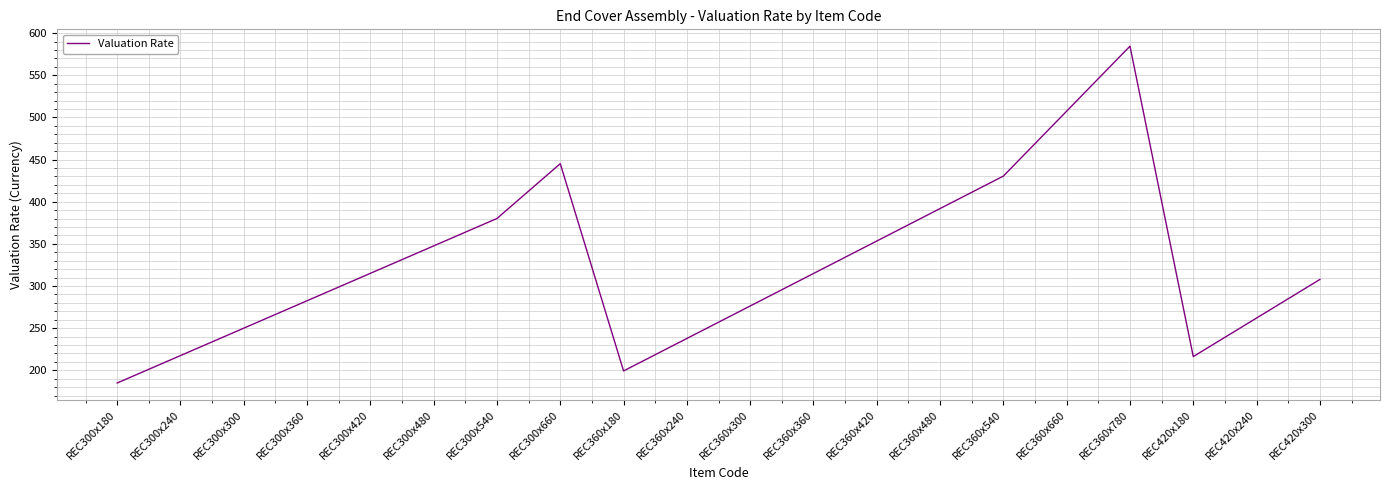

What is the approximate value at REC300x300?

250.0